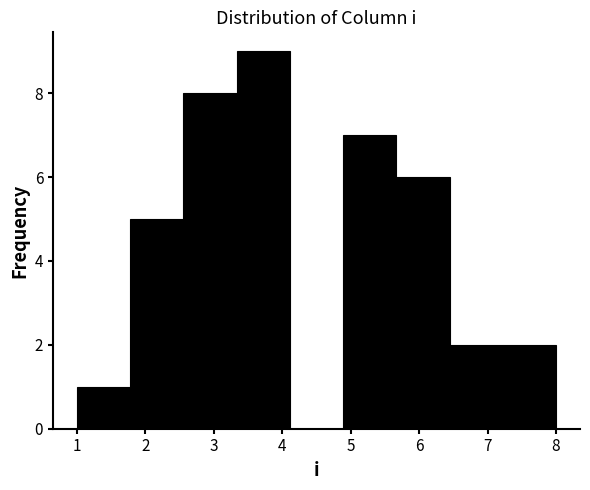

Reading left to right, list every bar in this chart as the range it spans on the x-axis followed by its height. Neither the bar edges nor the heights are printed on the chart, so give them approximately, as read against the axes.

1.0 to 1.8: 1
1.8 to 2.6: 5
2.6 to 3.3: 8
3.3 to 4.1: 9
4.1 to 4.9: 0
4.9 to 5.7: 7
5.7 to 6.4: 6
6.4 to 7.2: 2
7.2 to 8.0: 2